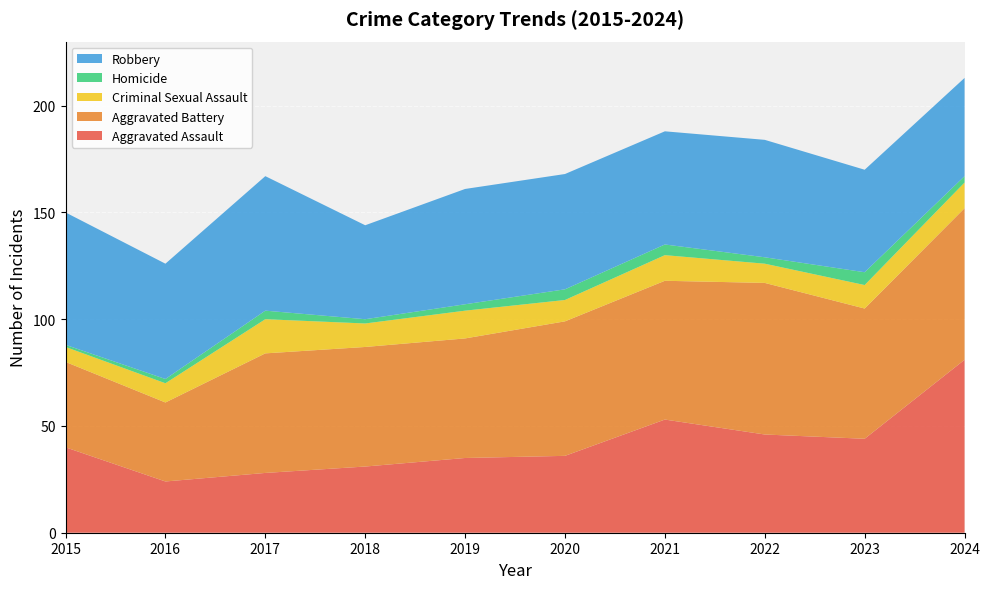

Reading left to right, what are all the values shown in this chart?

Aggravated Assault: 2015=40	2016=24	2017=28	2018=31	2019=35	2020=36	2021=53	2022=46	2023=44	2024=81
Aggravated Battery: 2015=40	2016=37	2017=56	2018=56	2019=56	2020=63	2021=65	2022=71	2023=61	2024=71
Criminal Sexual Assault: 2015=7	2016=9	2017=16	2018=11	2019=13	2020=10	2021=12	2022=9	2023=11	2024=12
Homicide: 2015=1	2016=2	2017=4	2018=2	2019=3	2020=5	2021=5	2022=3	2023=6	2024=3
Robbery: 2015=62	2016=54	2017=63	2018=44	2019=54	2020=54	2021=53	2022=55	2023=48	2024=46